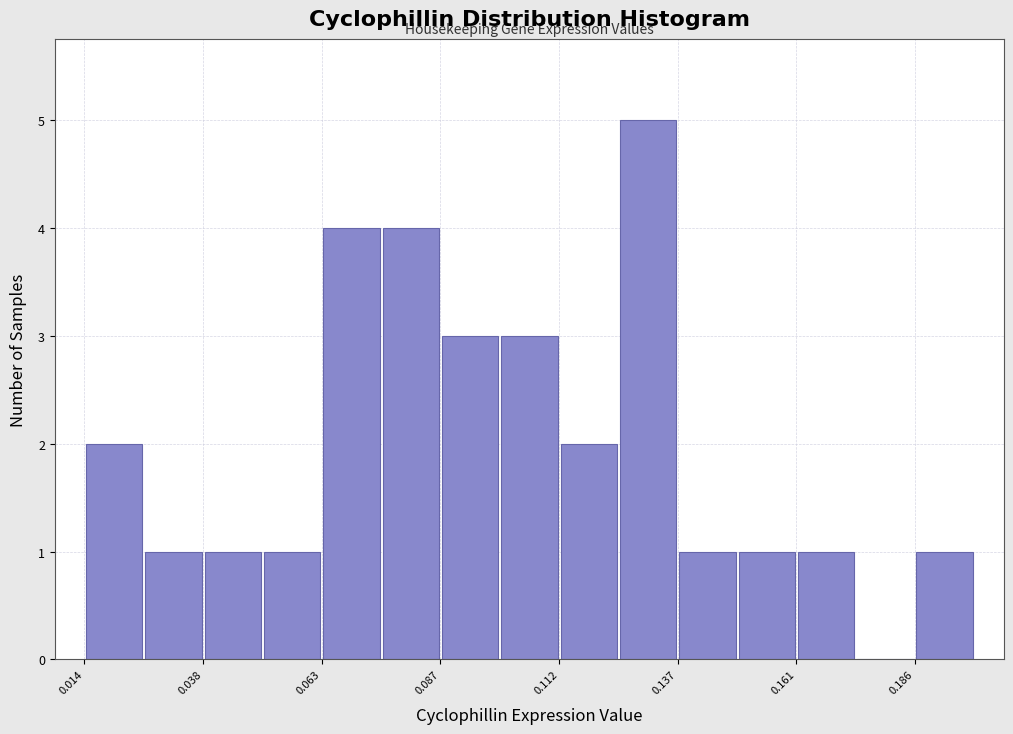

Read against the x-axis, roughly where is the centre of the tallest bar?

0.130